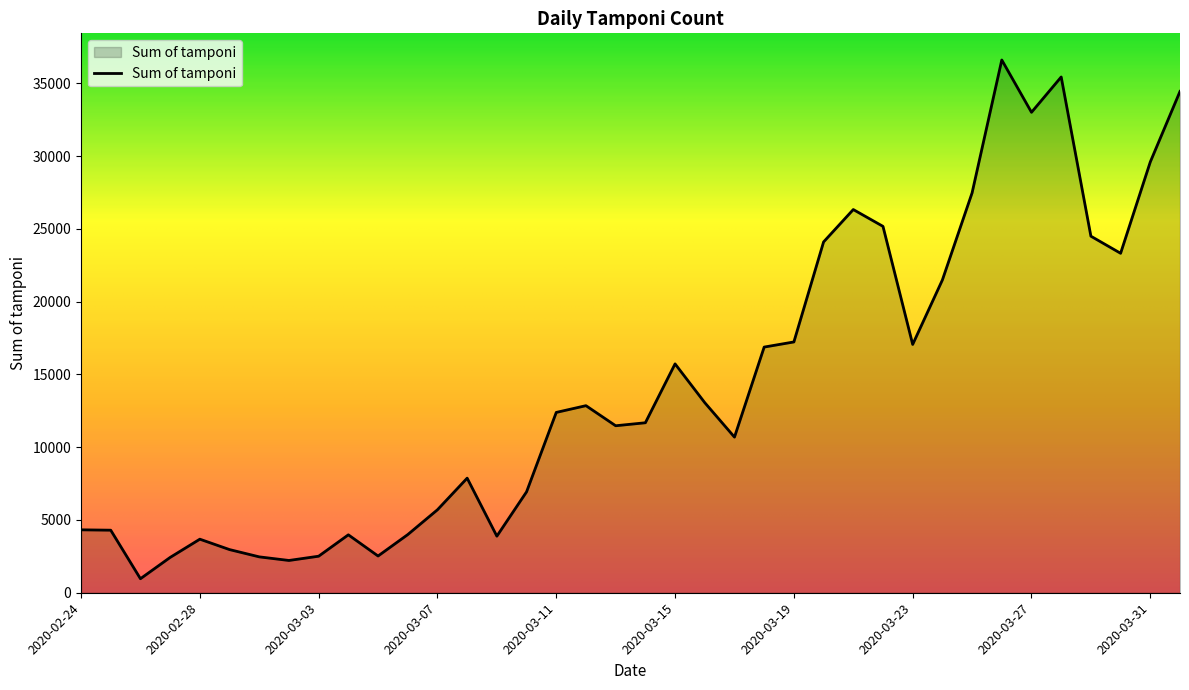

What is the smallest value displayed?

964